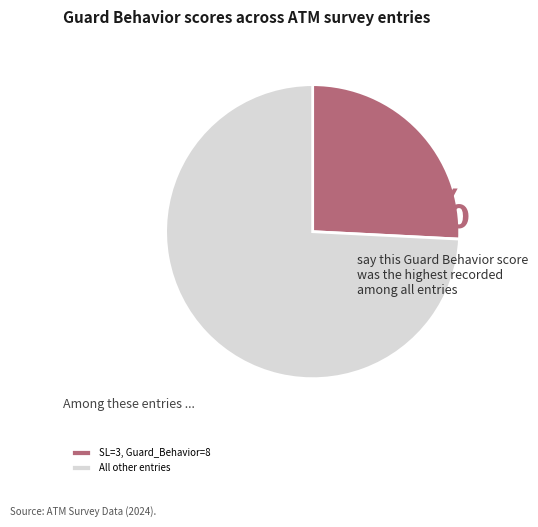

Combined, do All other entries and SL=3, Guard_Behavior=8 account for over 50%?

Yes